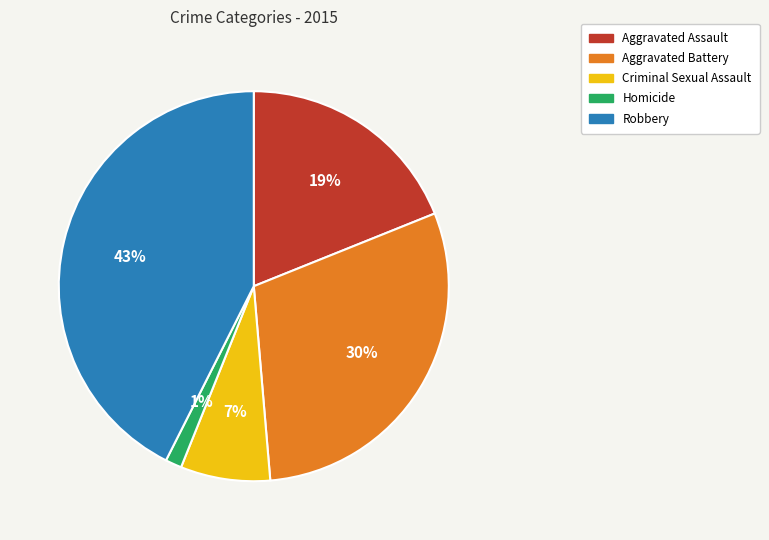

How many slices are in this pie chart?

5